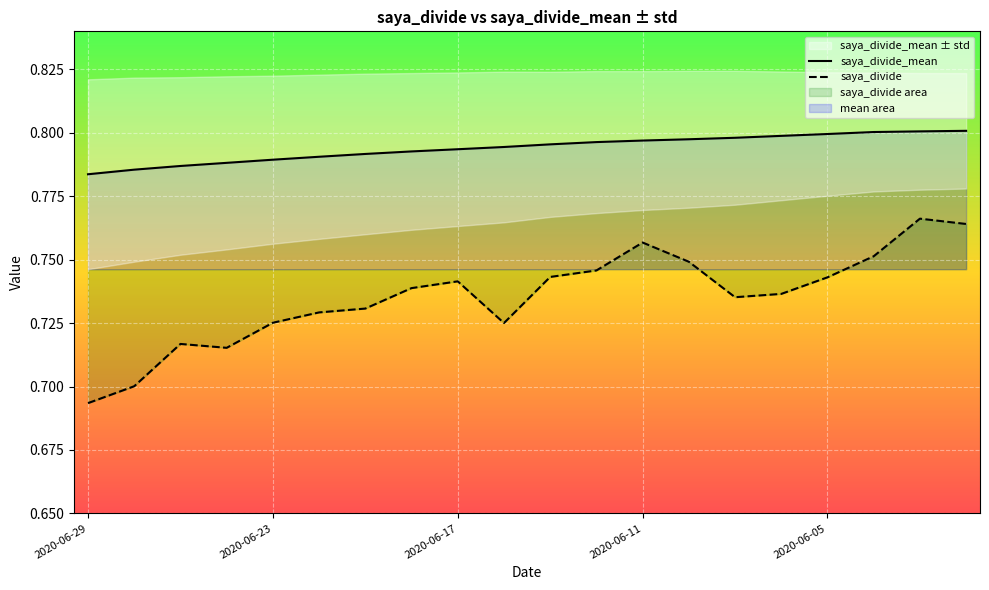

Rank the series at 6 from lowest to highest value.

saya_divide, saya_divide_mean